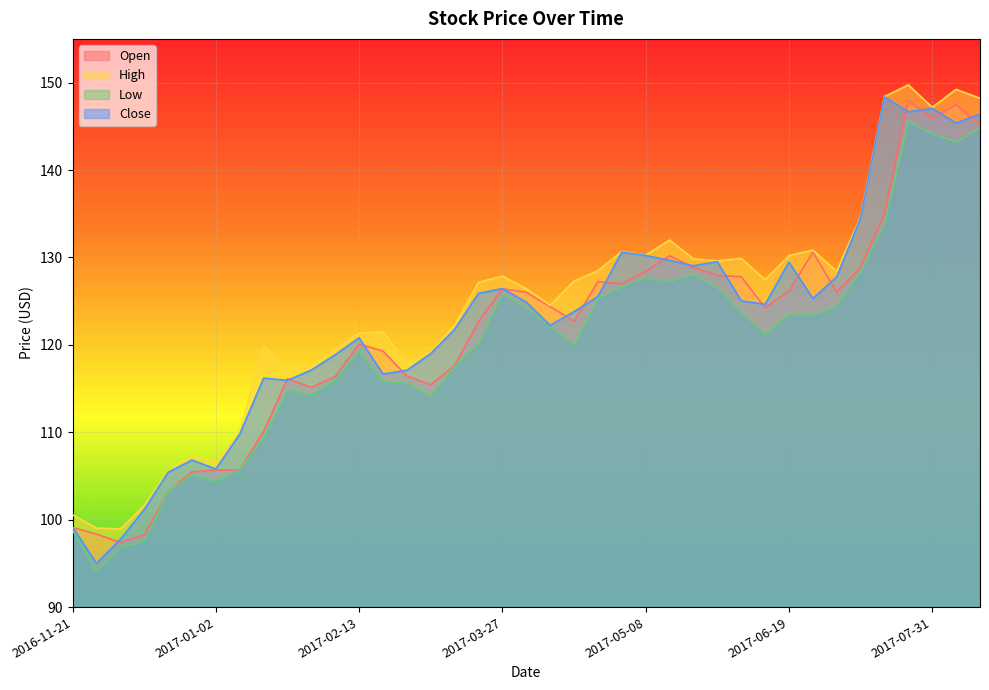

How many data points in Low are less than 121?

19